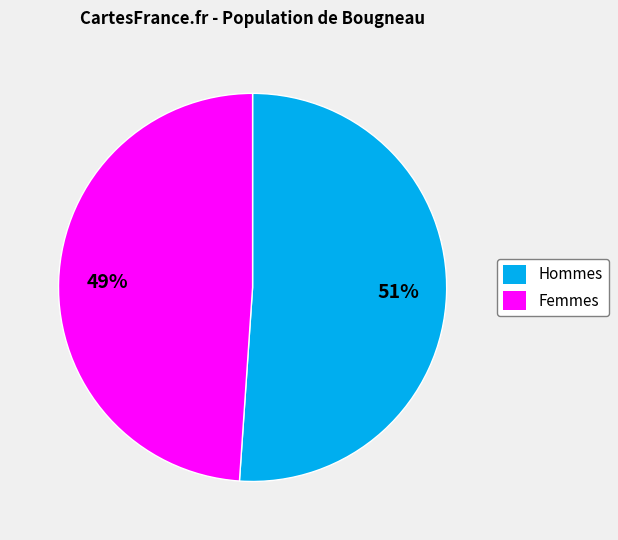

To the nearest percent, what portion does Hommes represent?

51%